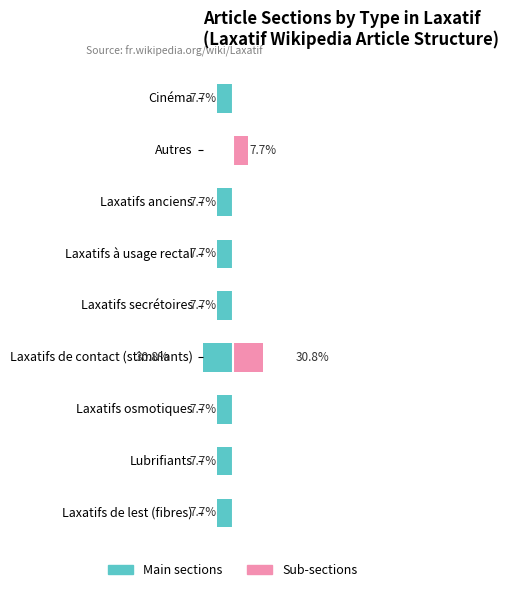

What is the value of the Main sections bar at the 2nd from the left?

-7.7